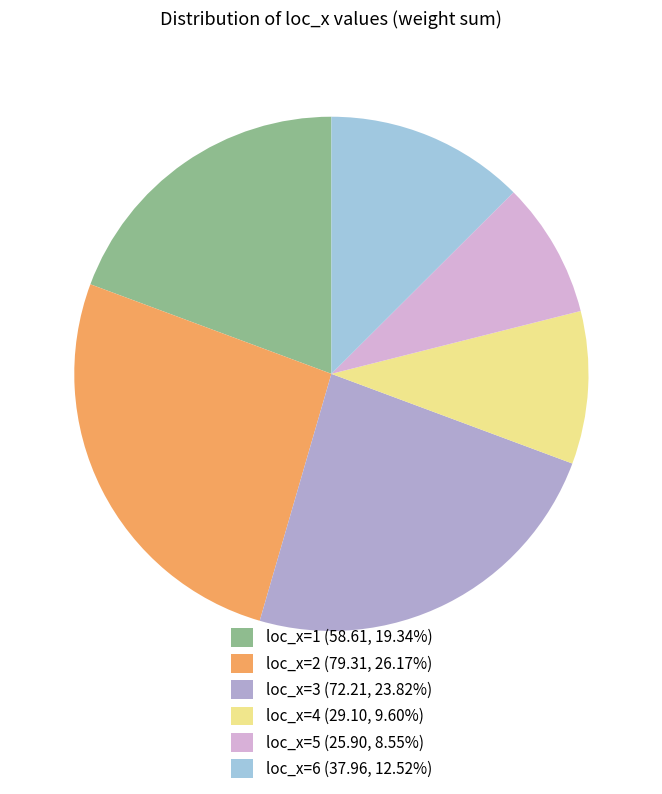

Is there a majority slice in this chart?

No